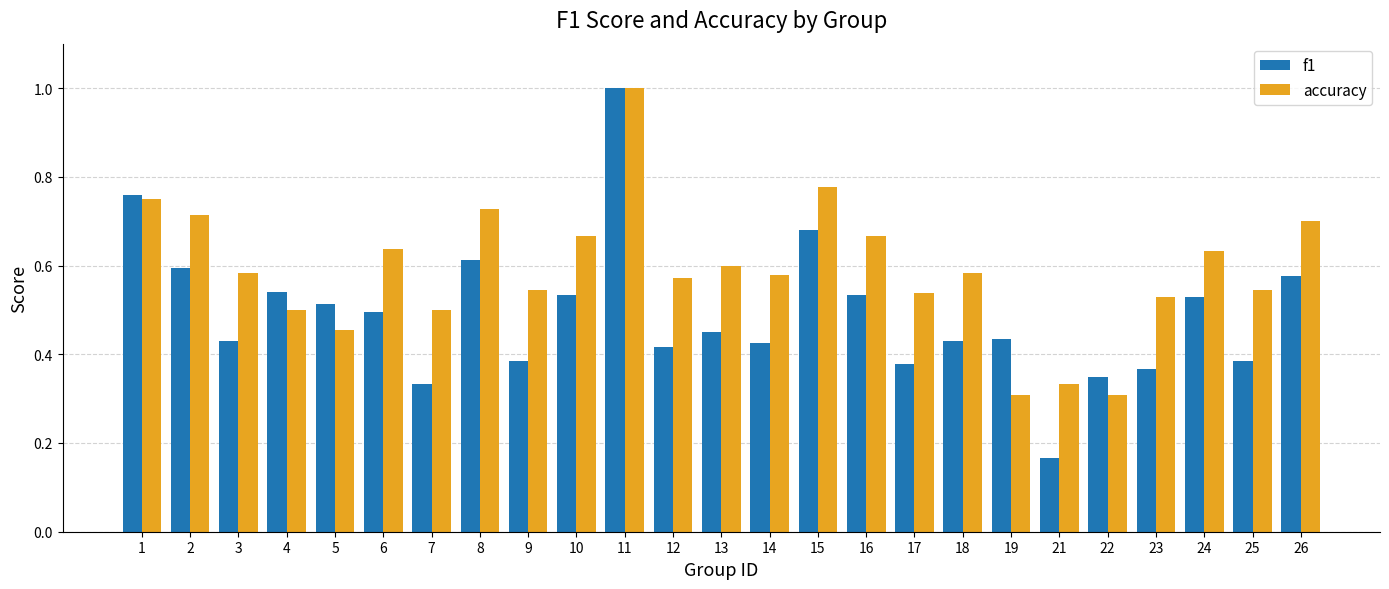

Which category has the lowest value in the f1 series?

21